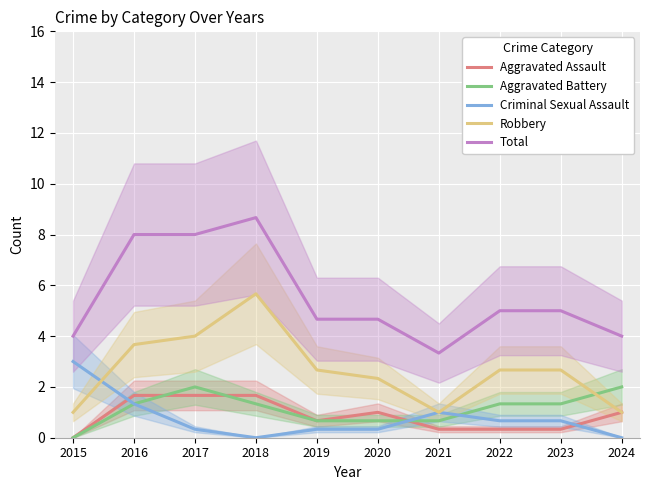

Between 2020 and 2023, which series saw the biggest shift?

Aggravated Assault